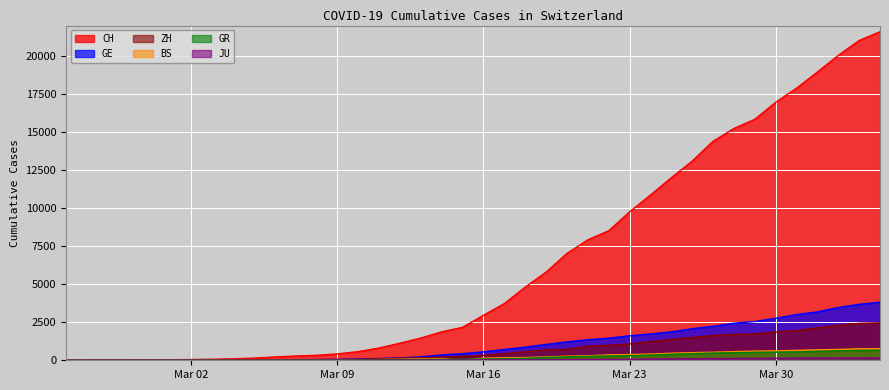

What are all the series names shown in the legend?

CH, GE, ZH, BS, GR, JU